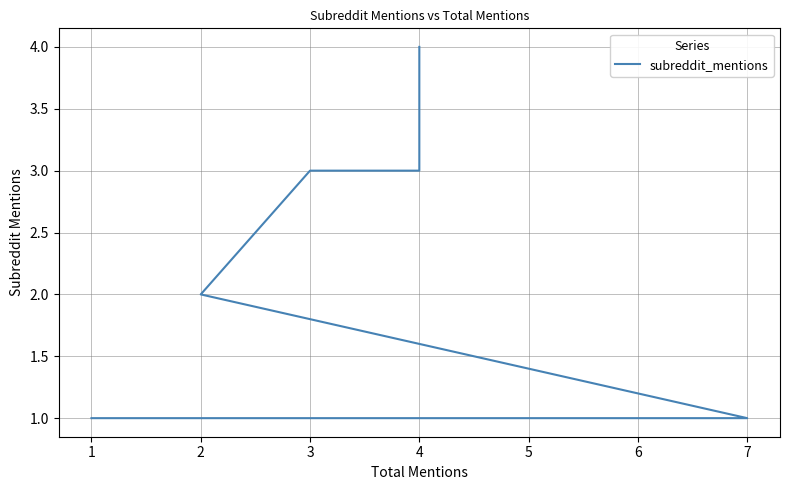

Reading left to right, transcribe all the data shown in this chart.

4	3	3	2	2	1	1	1	1	1	1	1	1	1	1